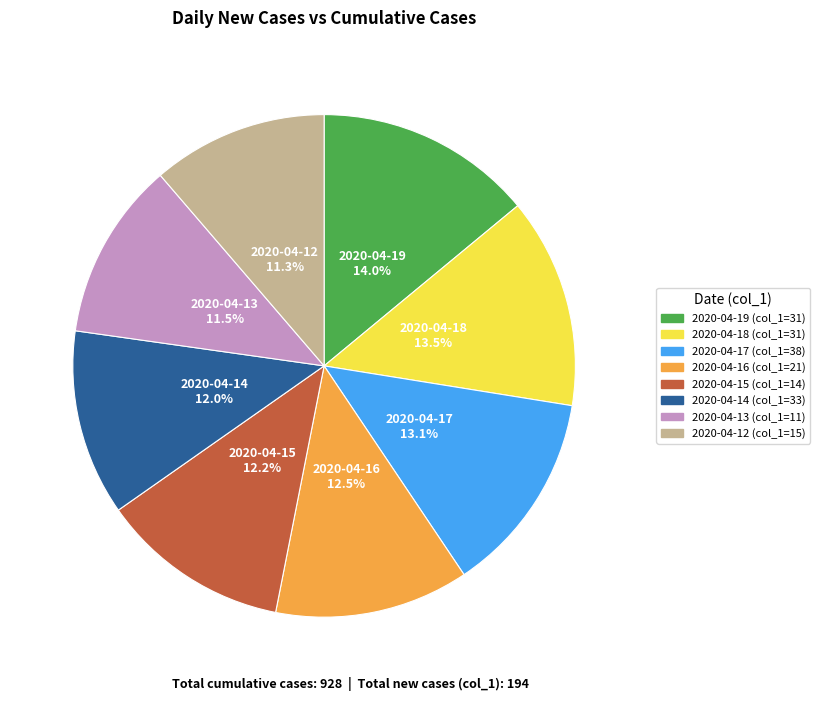

Count the number of slices in the pie.

8